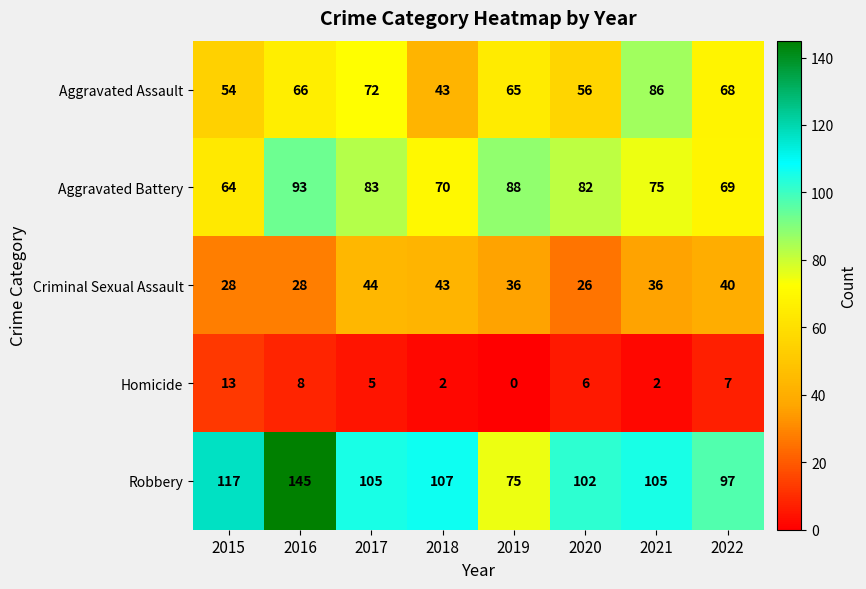

At how many categories does at least one series exceed 19?

8